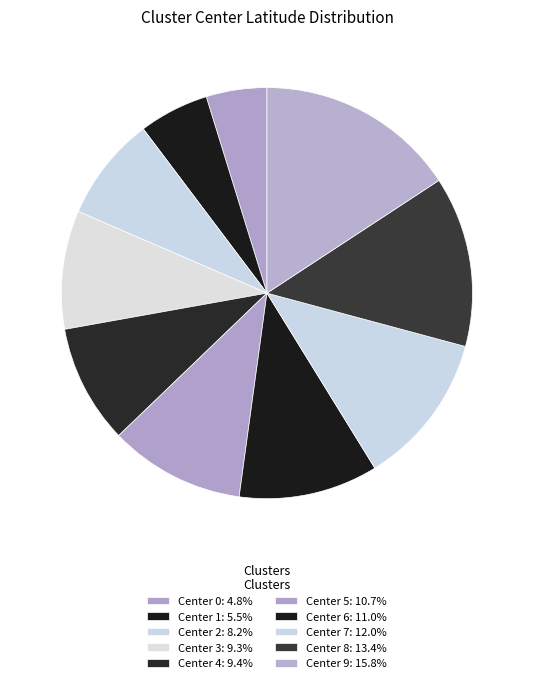

How many segments does this pie chart have?

10